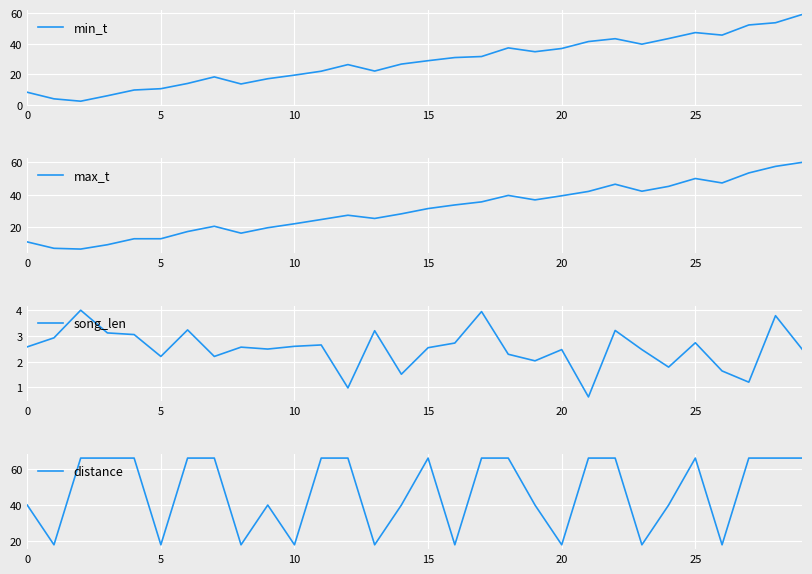

What is the total value across all series at 0?

61.5